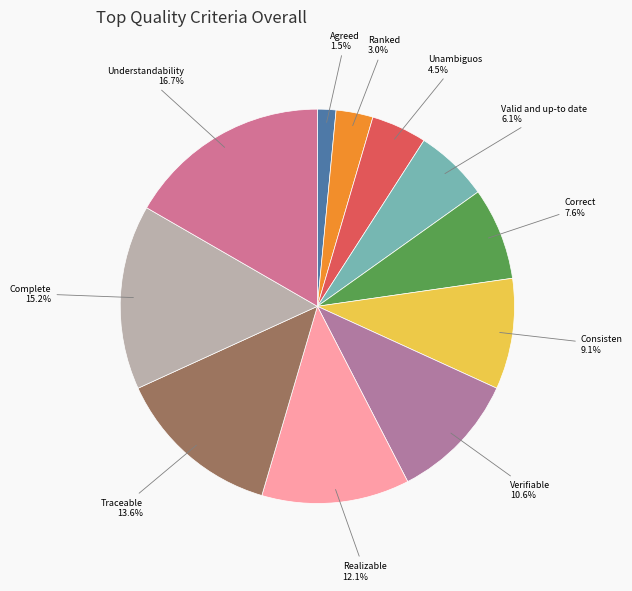

Is there a majority slice in this chart?

No